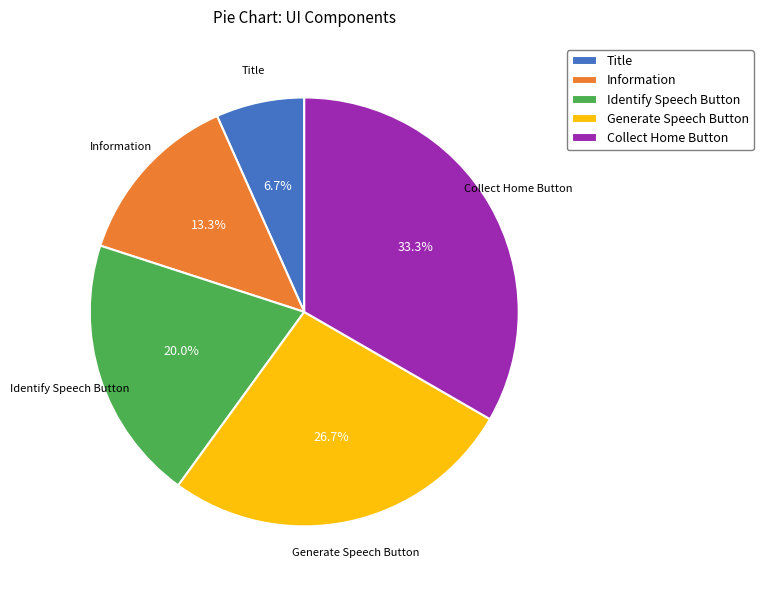

To the nearest percent, what portion does Generate Speech Button represent?

27%